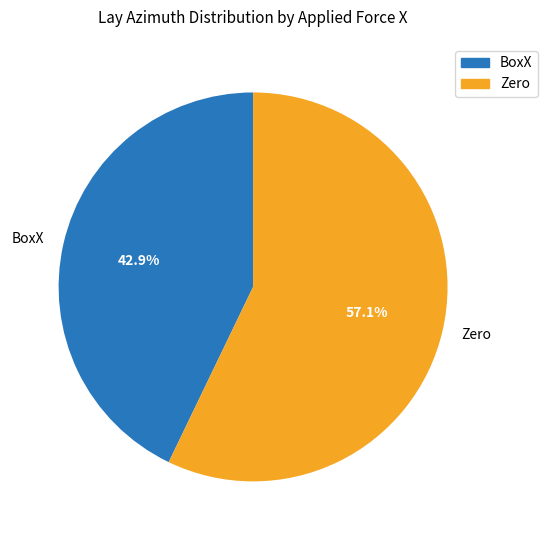

Combined, what portion of the pie is BoxX and Zero?

100.0%